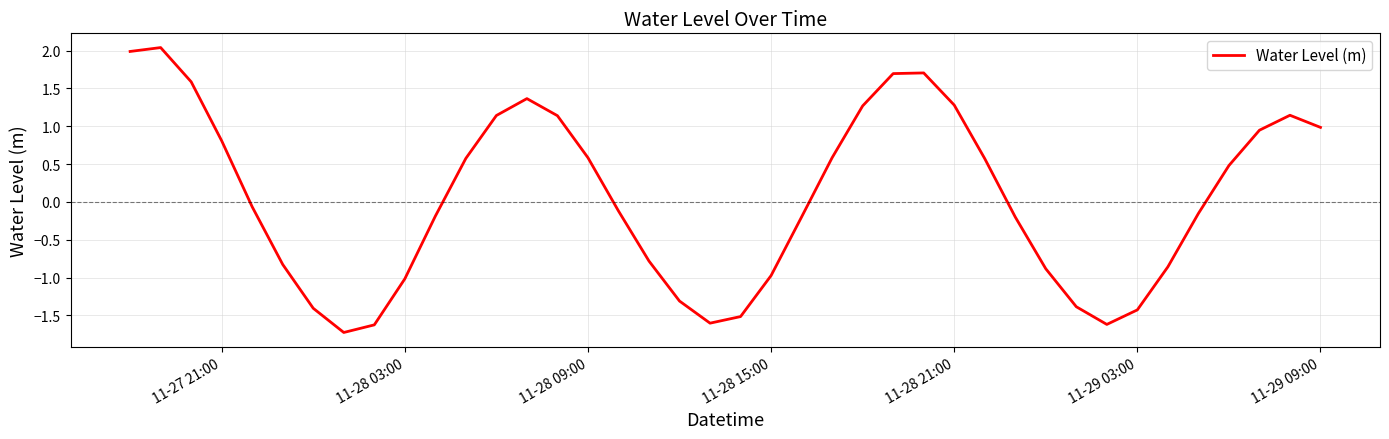

What is the difference between the maximum and minimum values?

3.8